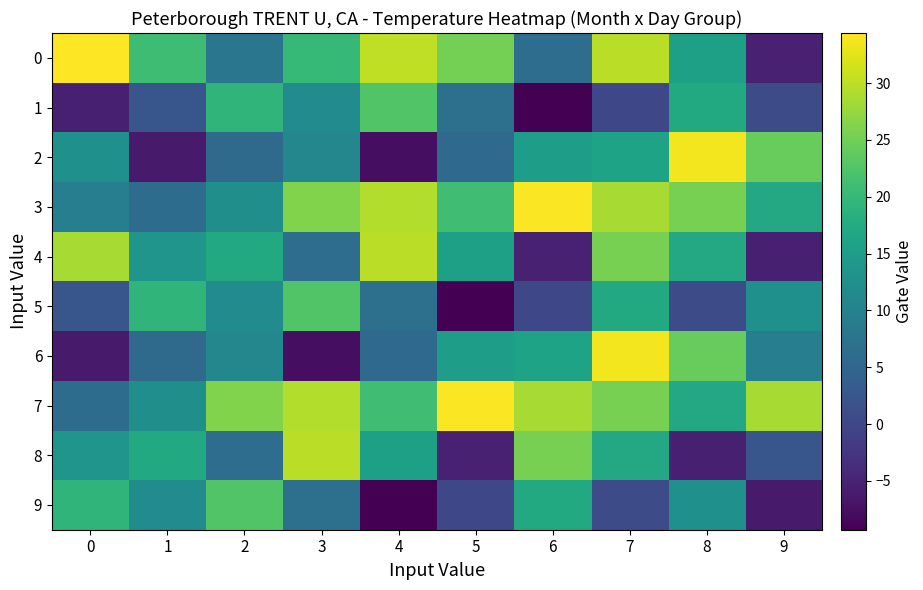

Reading left to right, list all the values displayed in this chart.

0: 0=34.4	1=20.8	2=7.9	3=19.9	4=30.2	5=25.2	6=6.3	7=29.8	8=15.5	9=-5.3
1: 0=-5.5	1=2.4	2=19.3	3=11.8	4=22.5	5=6.9	6=-9.3	7=0.1	8=17.3	9=0.7
2: 0=12.7	1=-6.1	2=5.8	3=11.0	4=-7.7	5=5.6	6=15.0	7=16.1	8=33.7	9=24.2
3: 0=9.4	1=6.1	2=12.4	3=26.1	4=29.4	5=21.0	6=34.2	7=28.7	8=25.4	9=17.0
4: 0=28.7	1=13.5	2=17.3	3=6.3	4=29.8	5=15.5	6=-5.3	7=25.4	8=17.0	9=-5.5
5: 0=2.4	1=19.3	2=11.8	3=22.5	4=6.9	5=-9.3	6=0.1	7=17.3	8=0.7	9=12.7
6: 0=-6.1	1=5.8	2=11.0	3=-7.7	4=5.6	5=15.0	6=16.1	7=33.7	8=24.2	9=9.4
7: 0=6.1	1=12.4	2=26.1	3=29.4	4=21.0	5=34.2	6=28.7	7=25.4	8=17.0	9=28.7
8: 0=13.5	1=17.3	2=6.3	3=29.8	4=15.5	5=-5.3	6=25.4	7=17.0	8=-5.5	9=2.4
9: 0=19.3	1=11.8	2=22.5	3=6.9	4=-9.3	5=0.1	6=17.3	7=0.7	8=12.7	9=-6.1